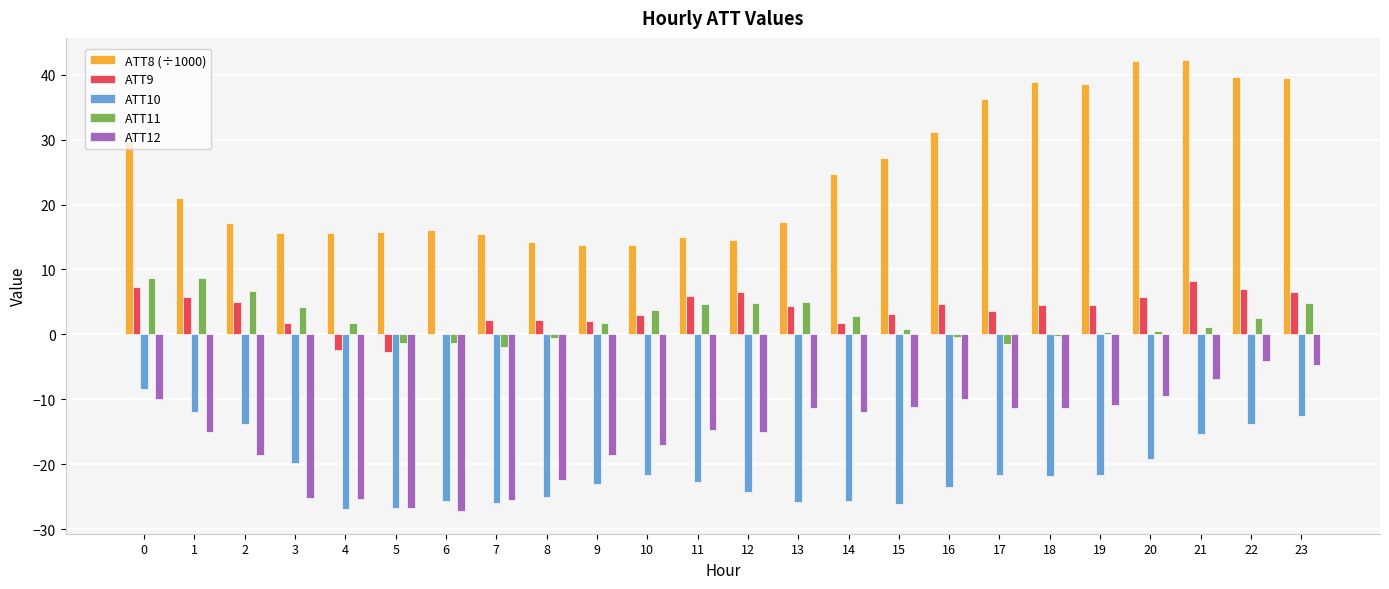

What is the sum of all ATT10 values?

-503.4